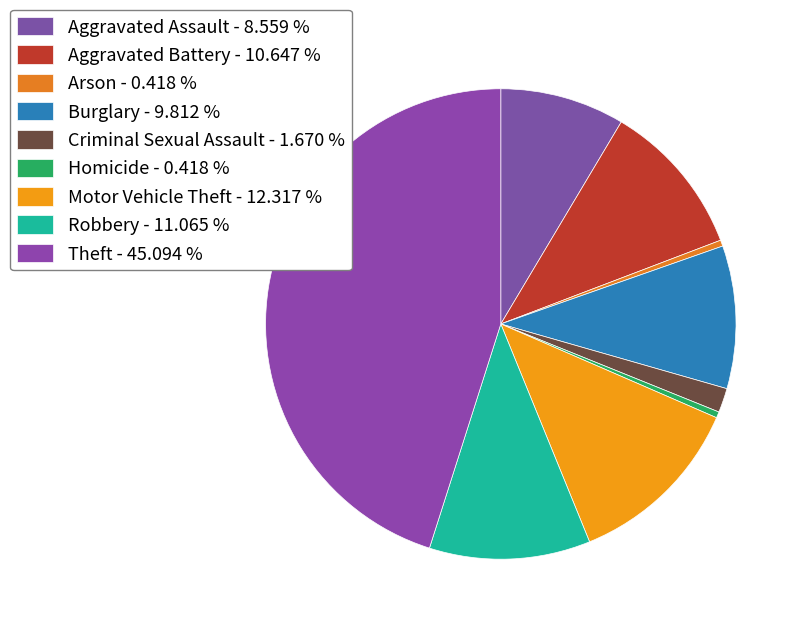

Which category has the biggest portion of the pie?

Theft